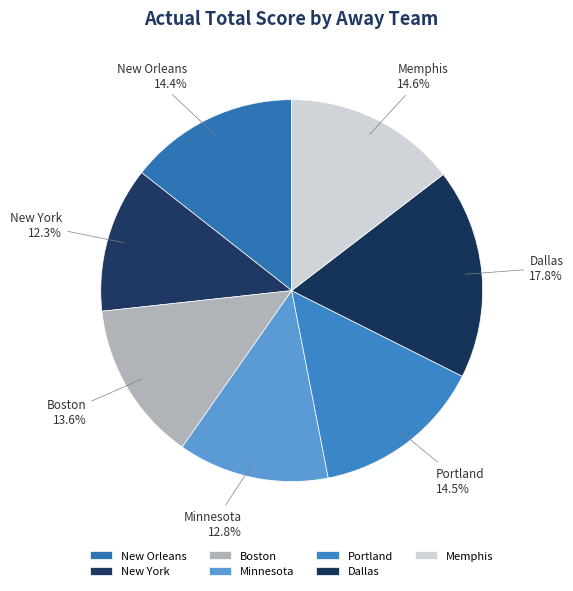

What is the smallest slice in the pie chart?

New York